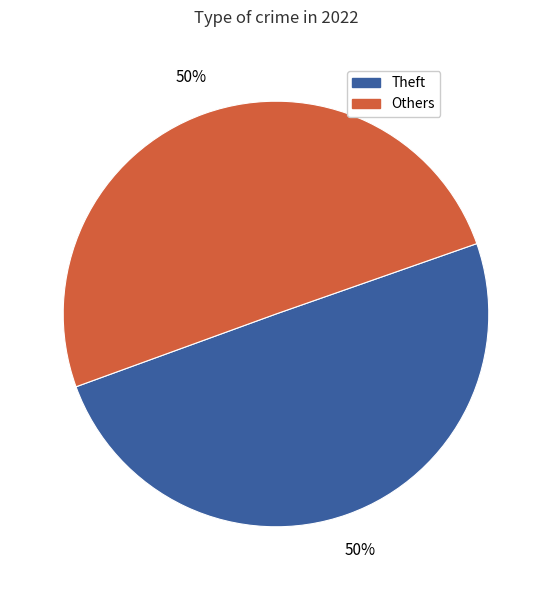

How many segments does this pie chart have?

2